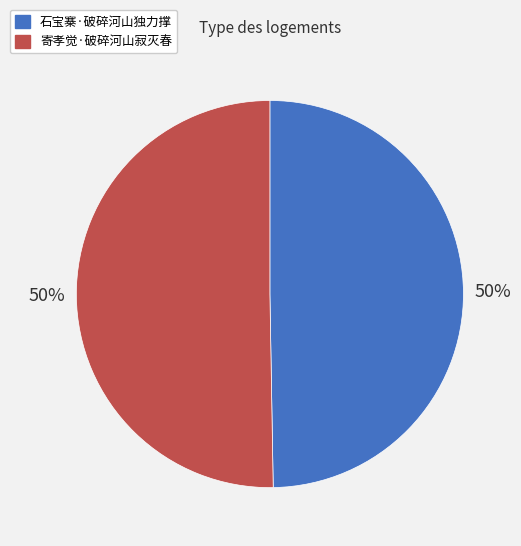

To the nearest percent, what is the average slice percentage?

50%